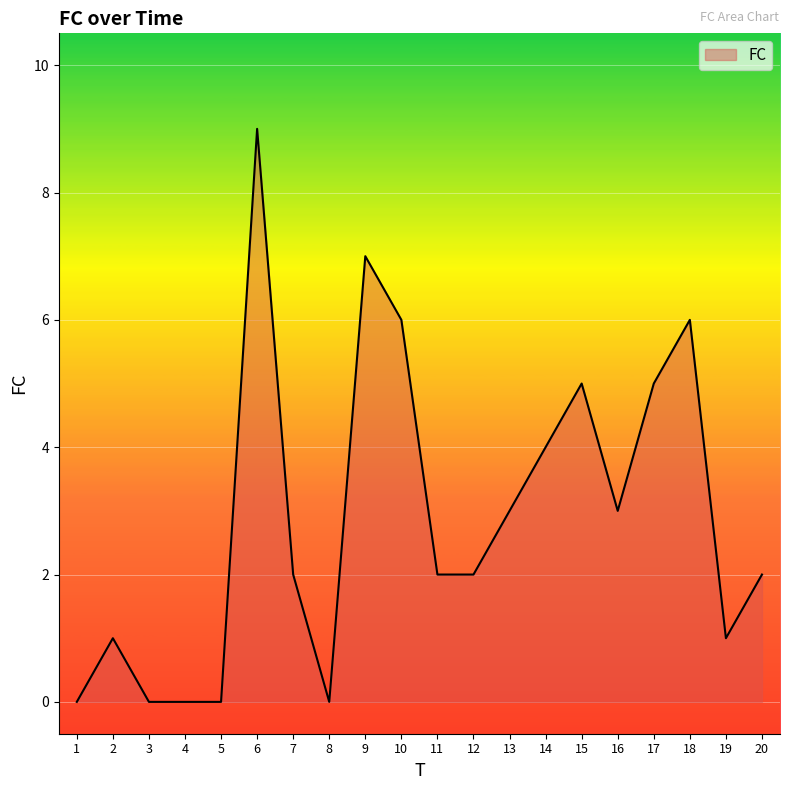

Where is the first local maximum?

2